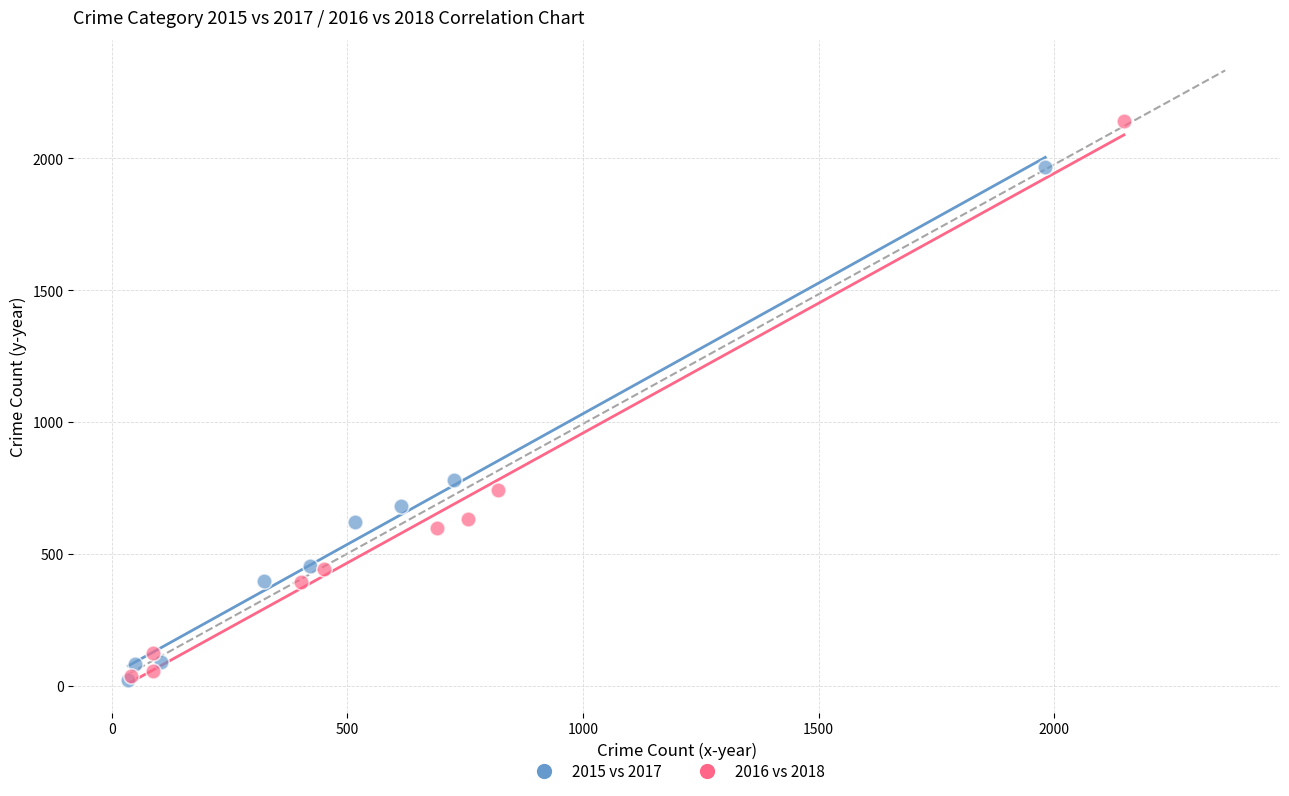

Which series reaches the maximum Y coordinate?

2016 vs 2018